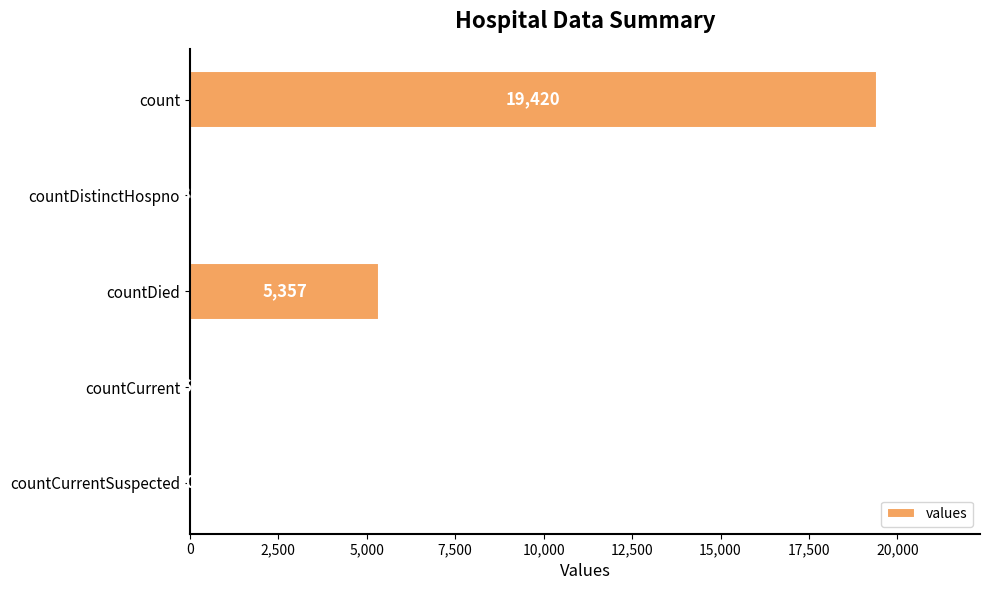

Is it true that the value at count is 19420?

True